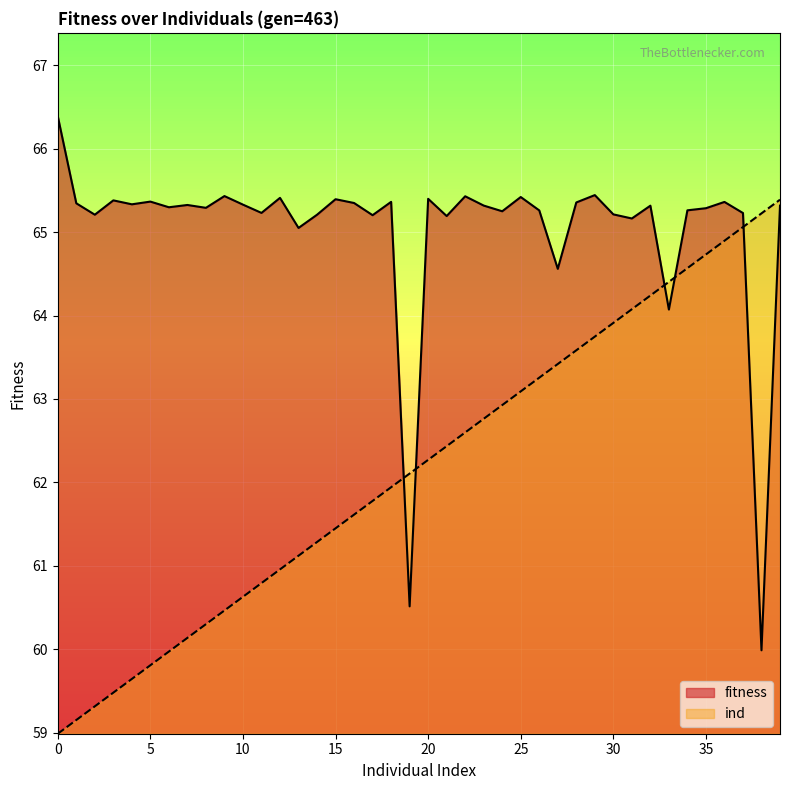

Where is the first local maximum for fitness?

3